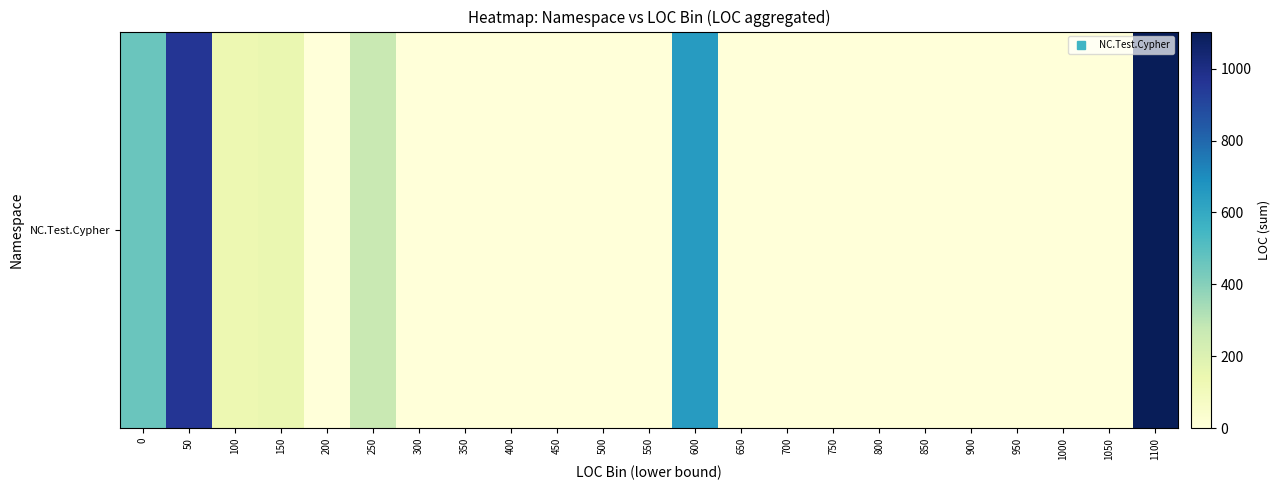

List the labels in order of value, smallest first.

200, 300, 350, 400, 450, 500, 550, 650, 700, 750, 800, 850, 900, 950, 1000, 1050, 100, 150, 250, 0, 600, 50, 1100